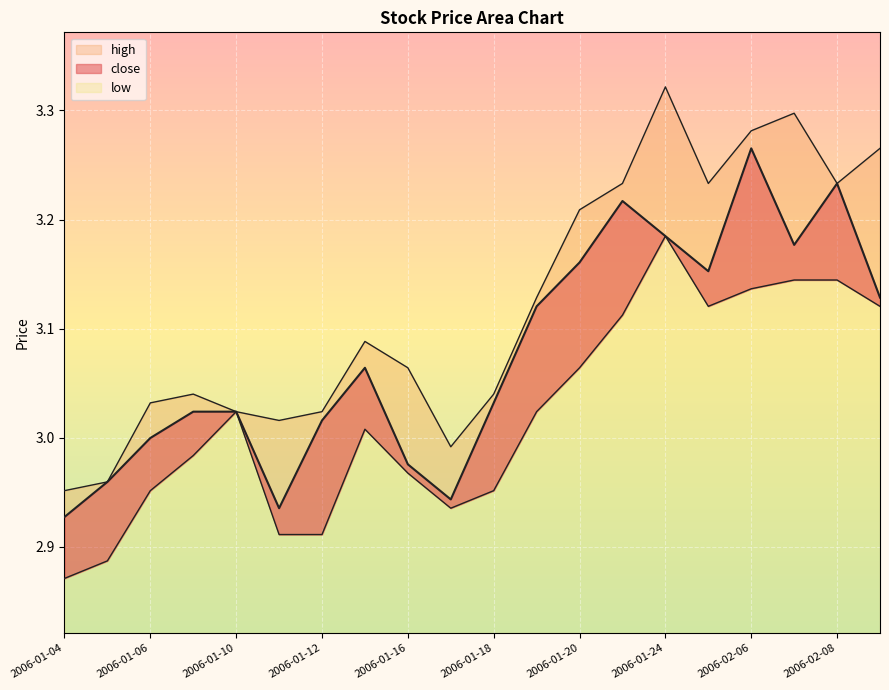

The value of high at 2006-02-09 is 0.8. True or false?

False